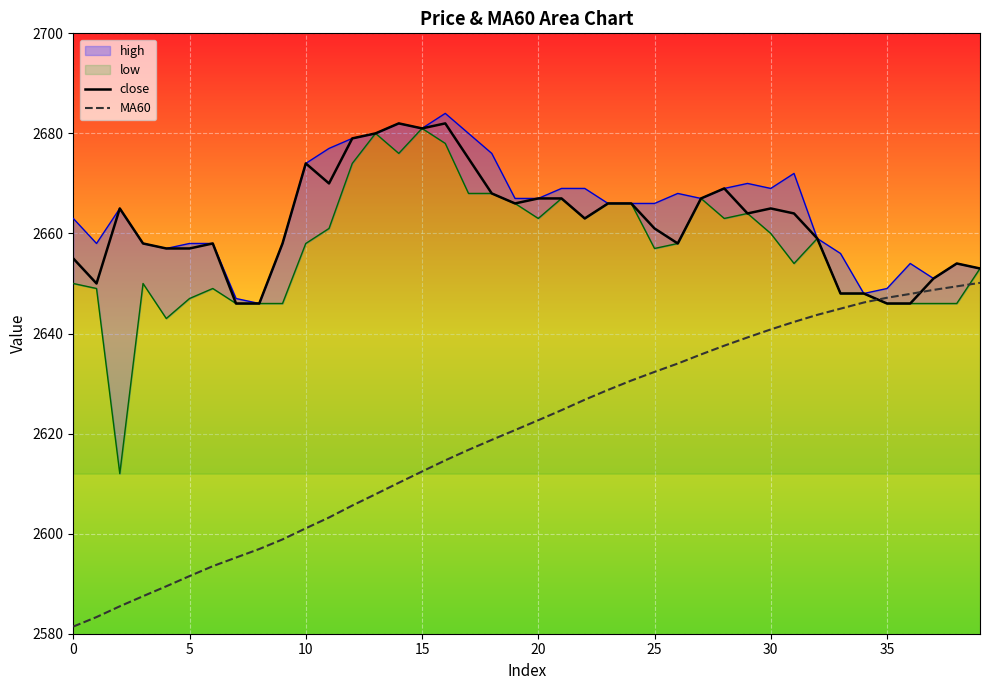

What is the average value of the MA60 series?

2619.7